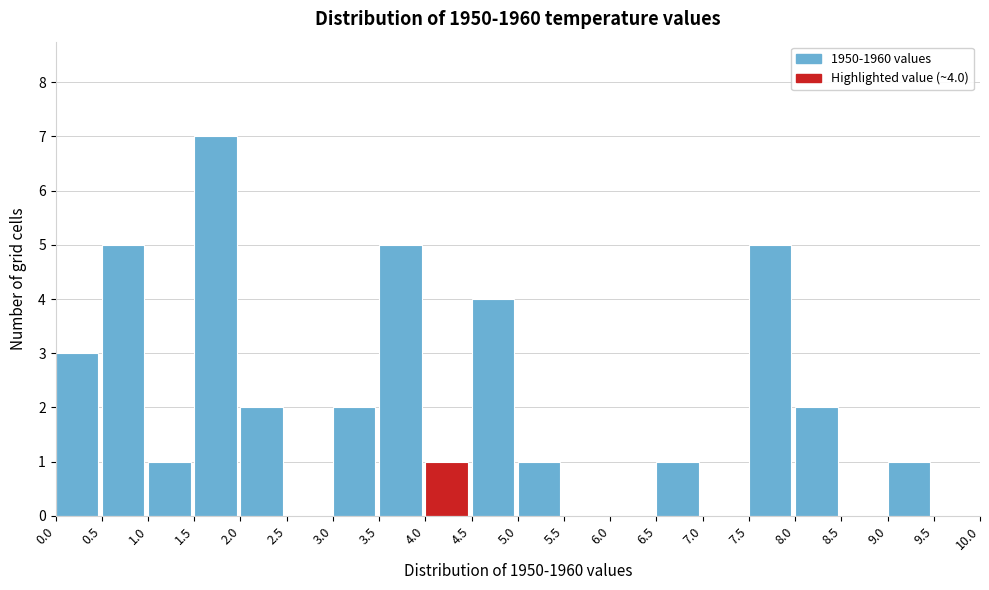

Which range on the x-axis has the tallest bar?

1.5 to 2.0